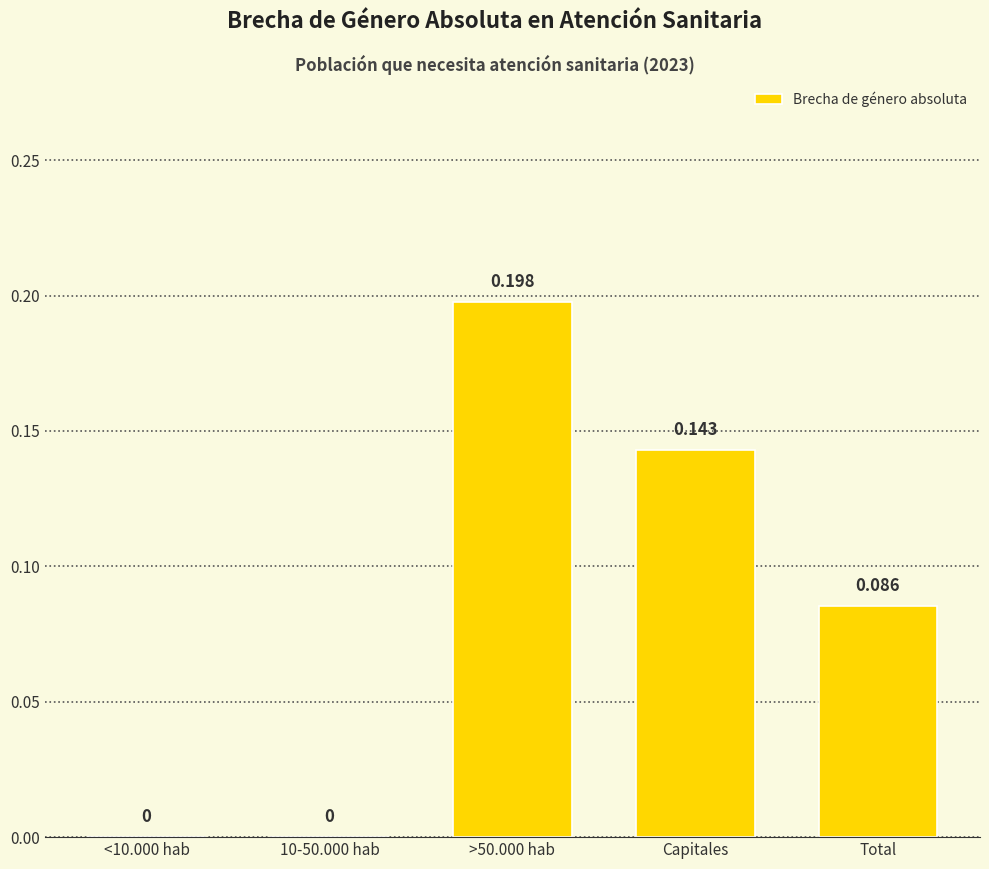

Which label corresponds to the largest value in the chart?

>50.000 hab